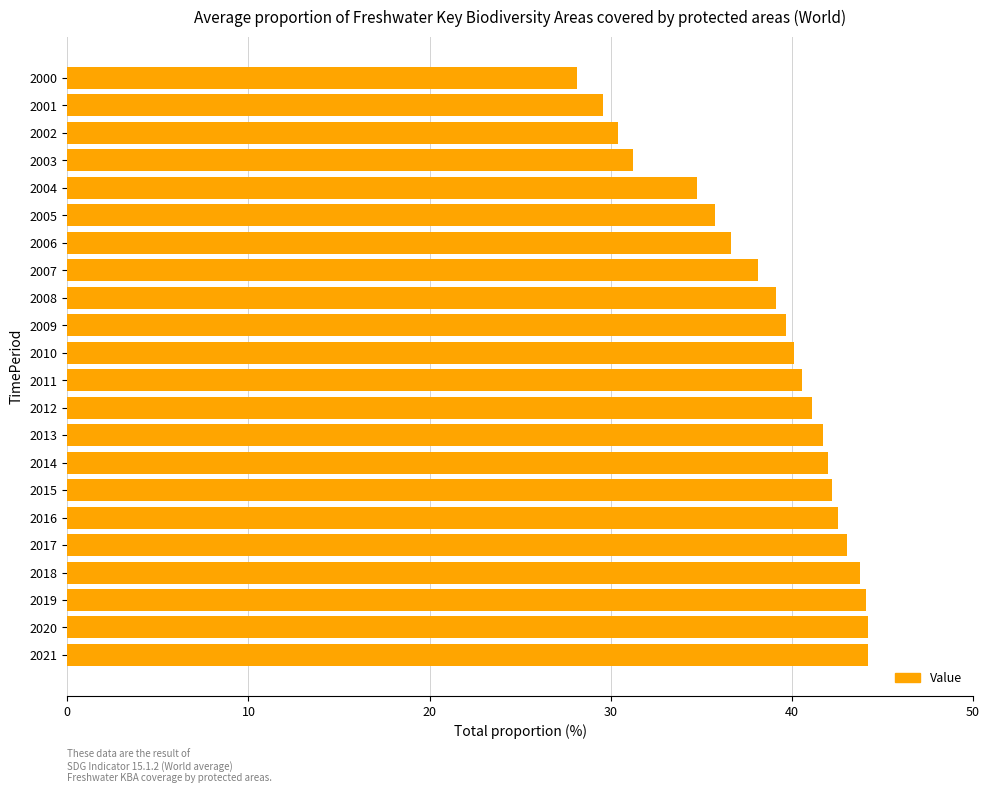

True or false: the data shows 38.2 at 2007.

True